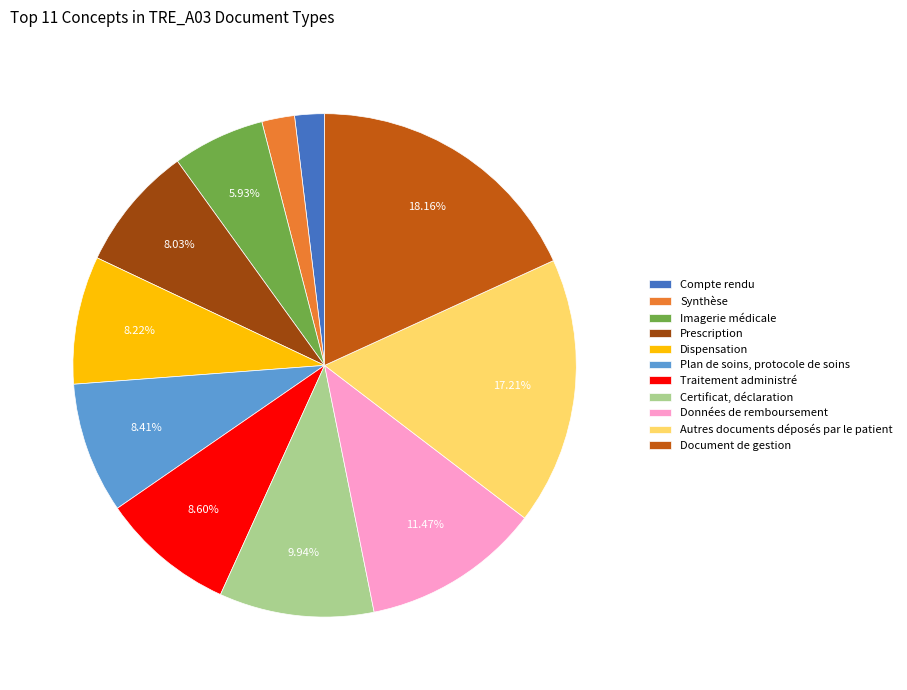

To the nearest percent, what is the combined percentage of Plan de soins, protocole de soins and Compte rendu?

10%